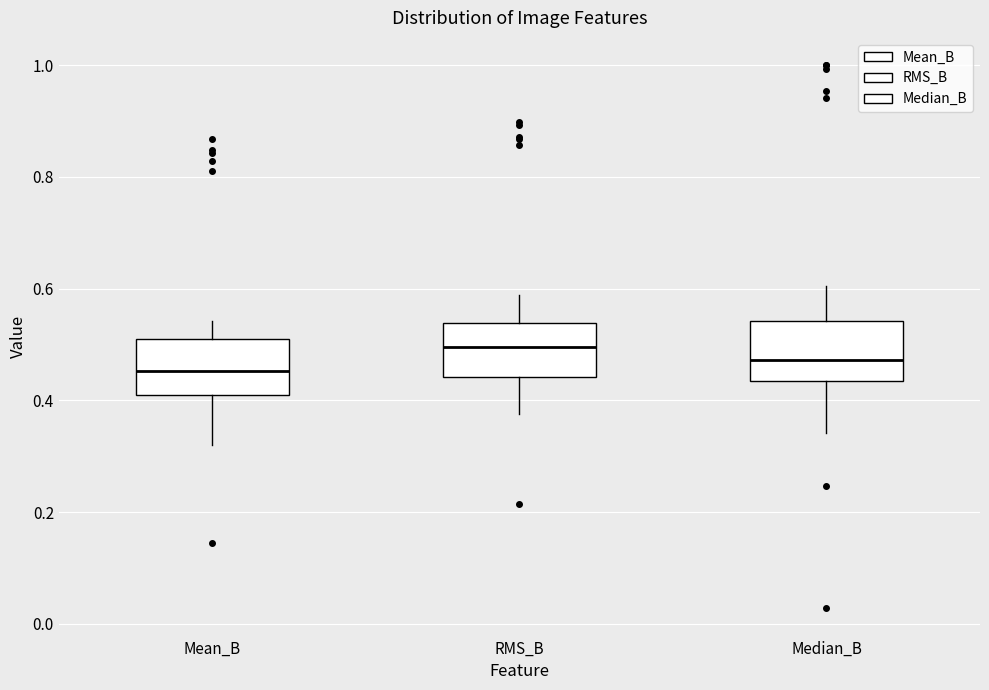

Reading left to right, transcribe this box plot: for each box, give where its median line is, the range the box spans, and where its two whiskers end, as read against the y-axis. The values are not printed on the chart, so give them approximately, as read against the axis.

Mean_B: median 0.46, box 0.40 to 0.50, whiskers 0.32 to 0.54
RMS_B: median 0.50, box 0.44 to 0.54, whiskers 0.38 to 0.58
Median_B: median 0.48, box 0.44 to 0.54, whiskers 0.34 to 0.60